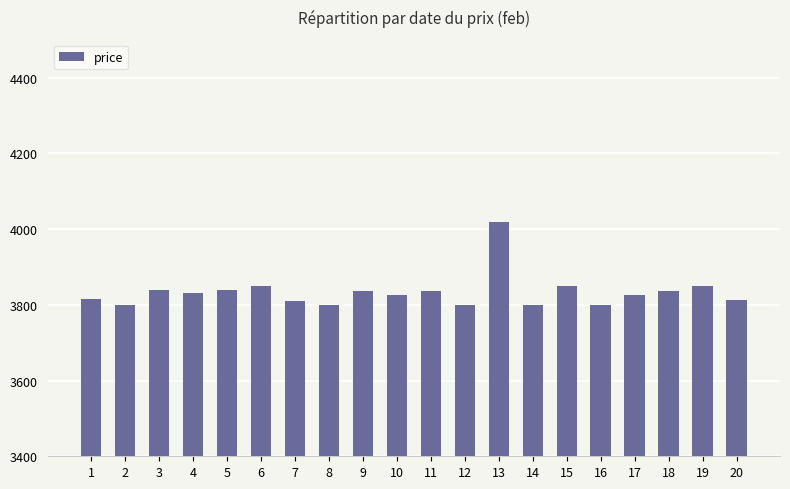

What is the ratio of the value at 8 to the value at 9?

1.0